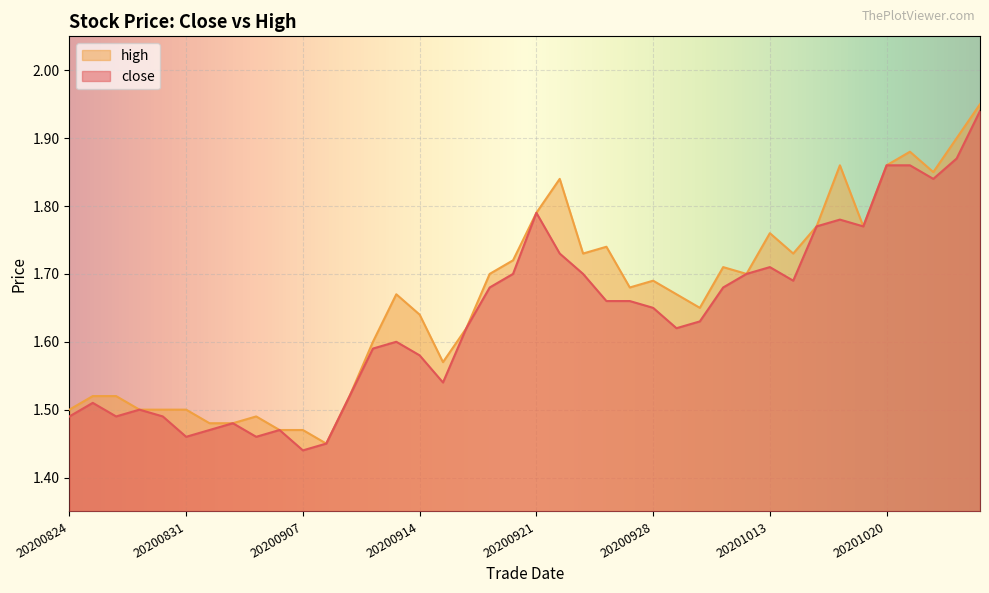

Reading left to right, extract all data points from this chart.

close: 20200824=1.5	20200825=1.5	20200826=1.5	20200827=1.5	20200828=1.5	20200831=1.5	20200901=1.5	20200902=1.5	20200903=1.5	20200904=1.5	20200907=1.4	20200908=1.4	20200909=1.5	20200910=1.6	20200911=1.6	20200914=1.6	20200915=1.5	20200916=1.6	20200917=1.7	20200918=1.7	20200921=1.8	20200922=1.7	20200923=1.7	20200924=1.7	20200925=1.7	20200928=1.6	20200929=1.6	20200930=1.6	20201009=1.7	20201012=1.7	20201013=1.7	20201014=1.7	20201015=1.8	20201016=1.8	20201019=1.8	20201020=1.9	20201021=1.9	20201022=1.8	20201023=1.9	20201026=1.9
high: 20200824=1.5	20200825=1.5	20200826=1.5	20200827=1.5	20200828=1.5	20200831=1.5	20200901=1.5	20200902=1.5	20200903=1.5	20200904=1.5	20200907=1.5	20200908=1.4	20200909=1.5	20200910=1.6	20200911=1.7	20200914=1.6	20200915=1.6	20200916=1.6	20200917=1.7	20200918=1.7	20200921=1.8	20200922=1.8	20200923=1.7	20200924=1.7	20200925=1.7	20200928=1.7	20200929=1.7	20200930=1.6	20201009=1.7	20201012=1.7	20201013=1.8	20201014=1.7	20201015=1.8	20201016=1.9	20201019=1.8	20201020=1.9	20201021=1.9	20201022=1.9	20201023=1.9	20201026=1.9